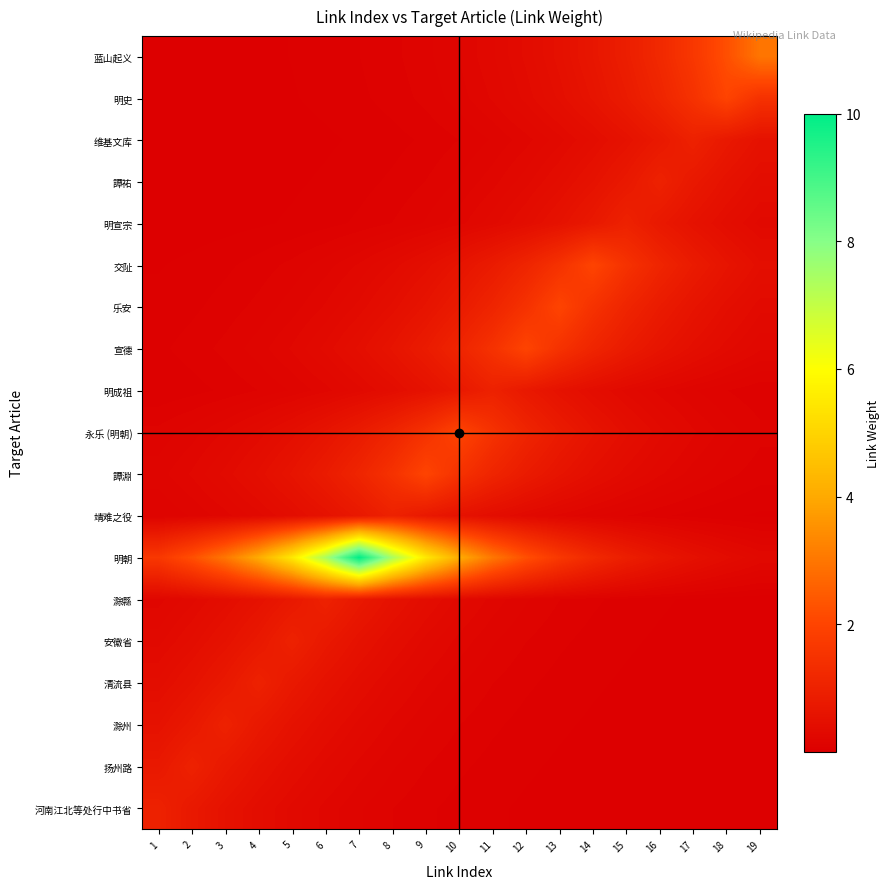

At how many categories does at least one series exceed 2?

13